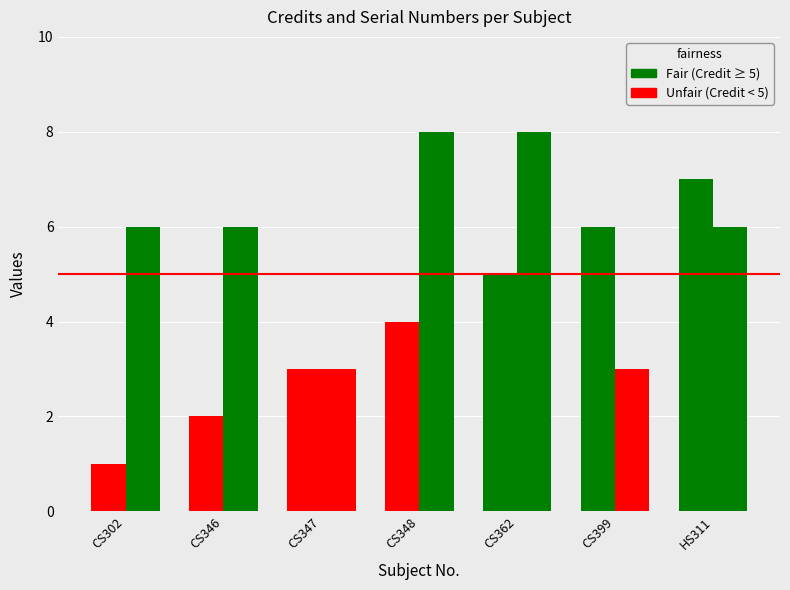

At which category does the chart reach its minimum across all series?

CS302